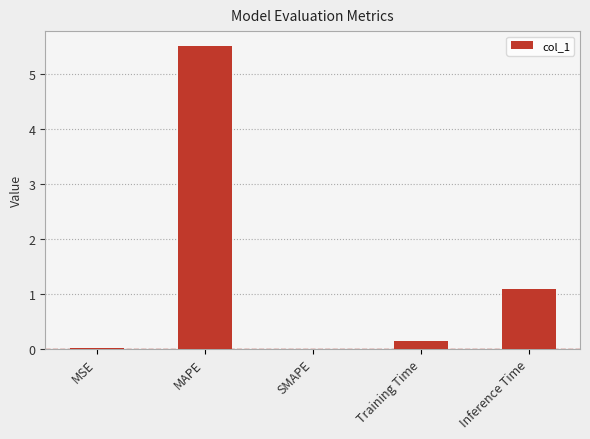

True or false: the data shows 0.0 at MSE.

True